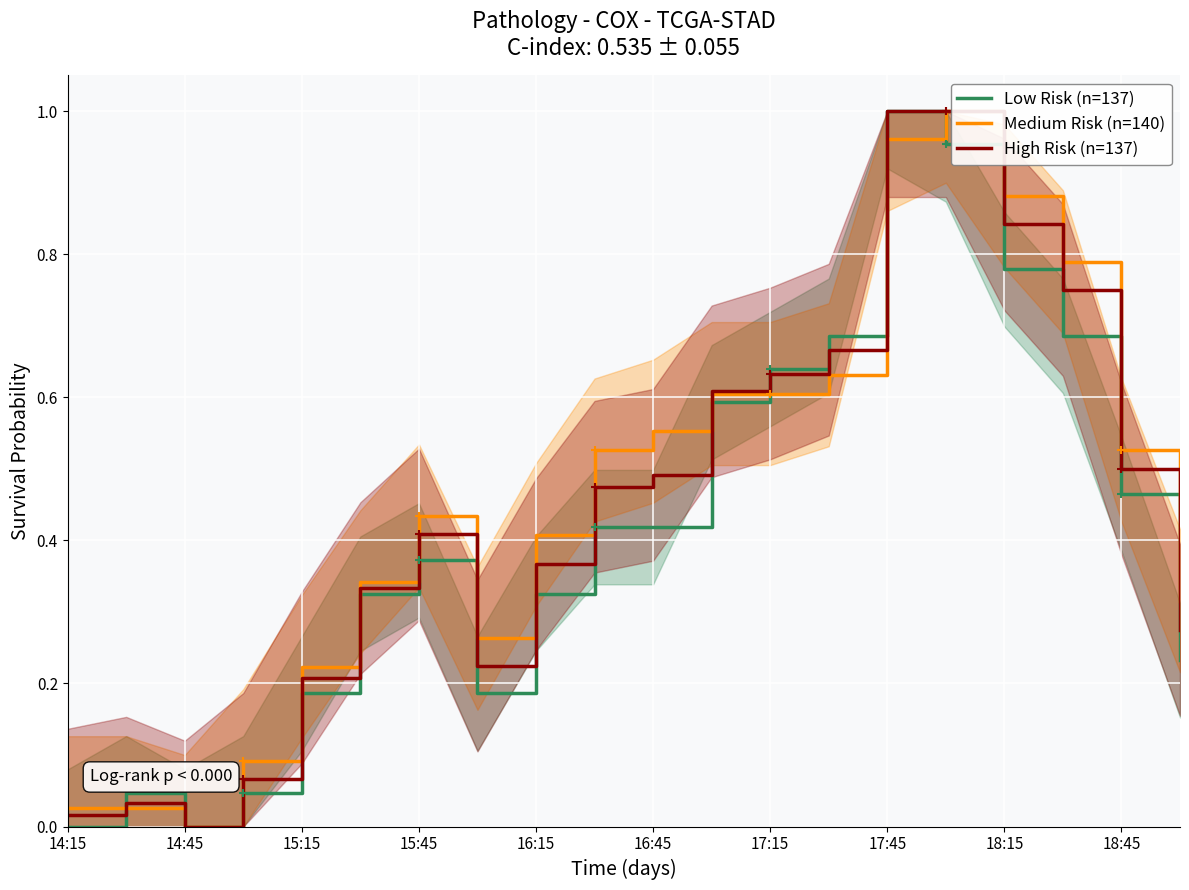

The value of High Risk (n=137) at 14:45 is -0.7. True or false?

False